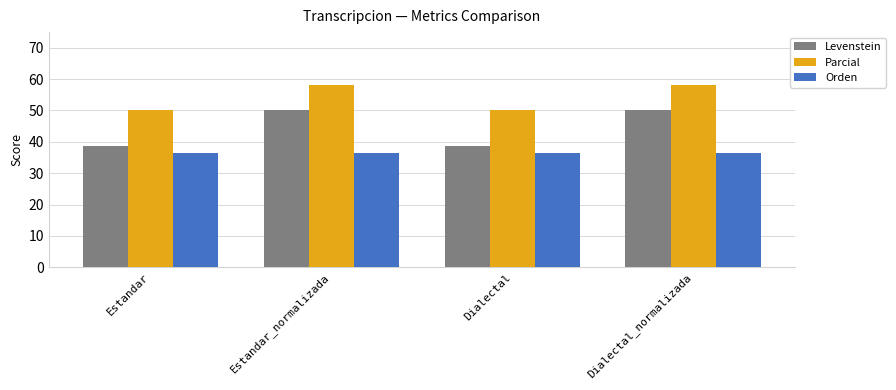

Rank the series by their maximum value, from highest to lowest.

Parcial, Levenstein, Orden